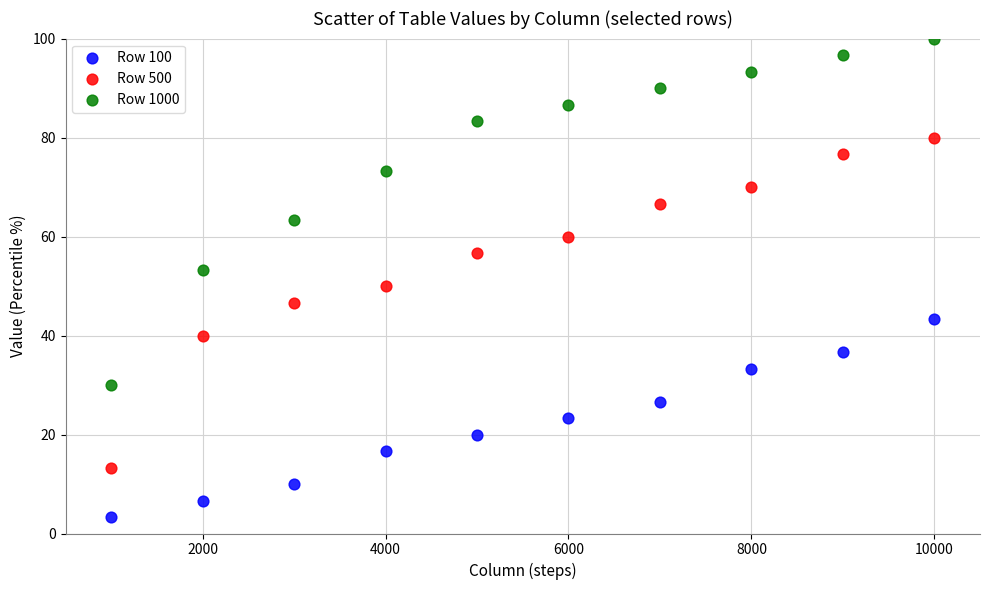

Across all data points, what is the range of Y values (max minus min)?

96.7